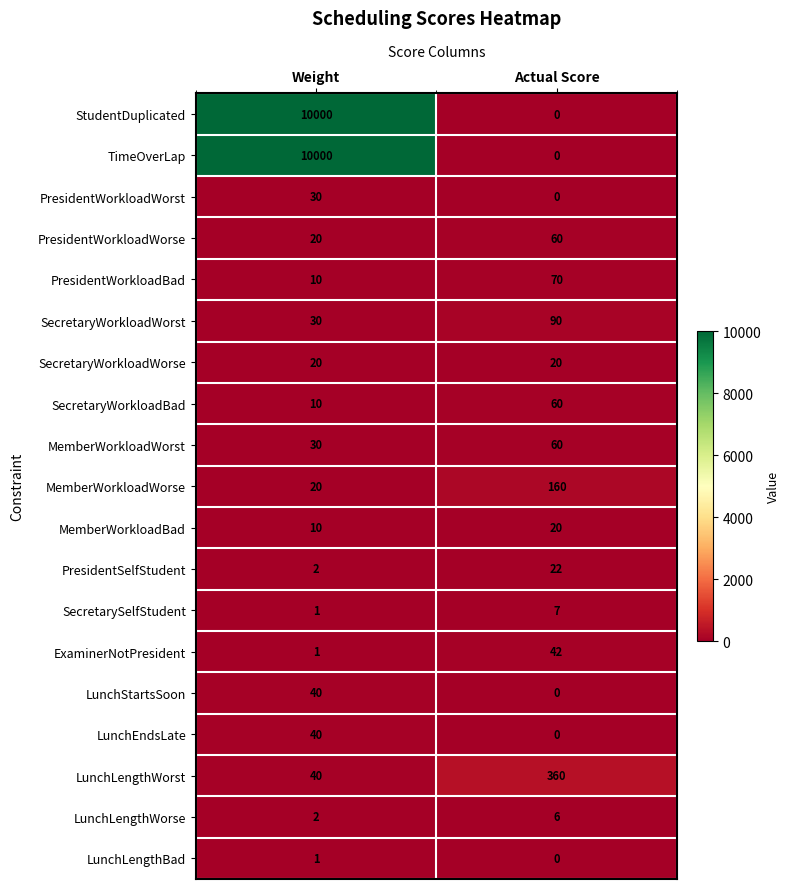

What is the total value across all series at Actual Score?

977